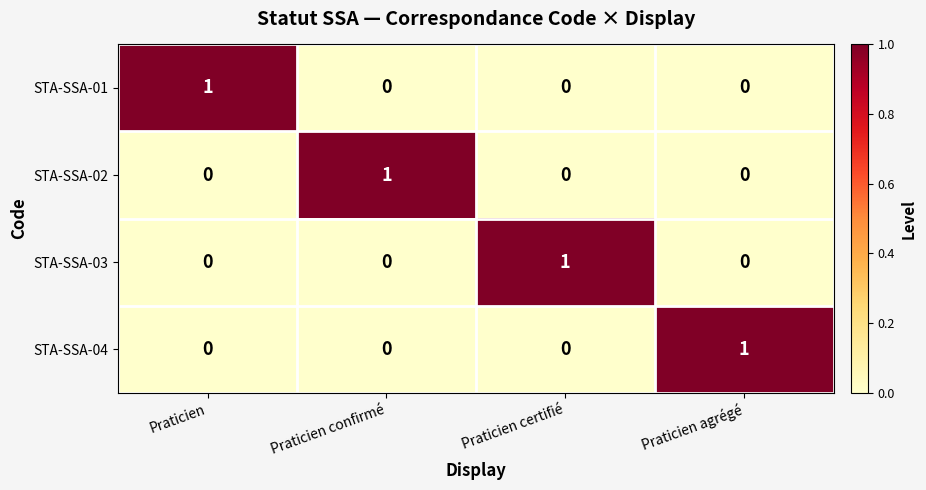

How many STA-SSA-04 values are between 0 and 1?

4